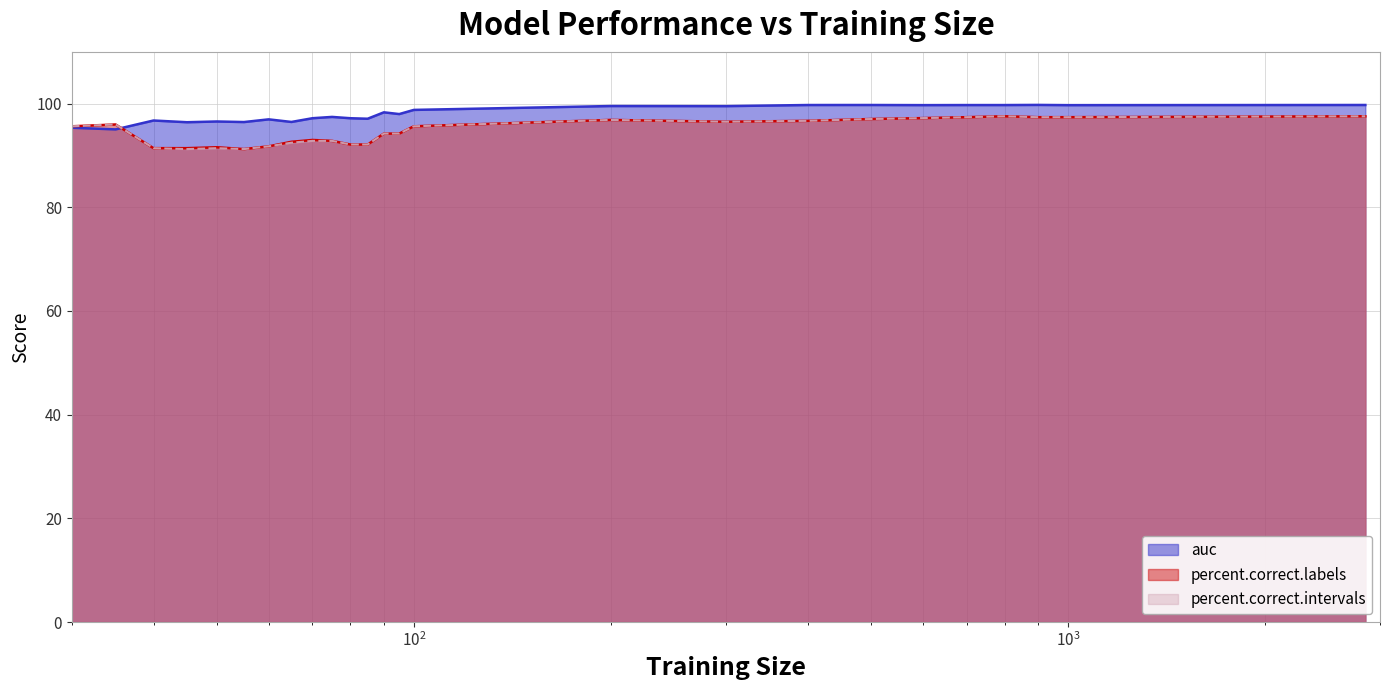

Reading right to left, transcribe all the data shown in this chart.

auc: 99.7	99.7	99.7	99.7	99.7	99.7	99.7	99.7	99.5	99.5	98.8	98.0	98.3	97.1	97.2	97.4	97.2	96.4	96.9	96.4	96.5	96.4	96.7	95.0	95.3
percent.correct.labels: 97.5	97.4	97.4	97.5	97.4	97.2	97.0	96.7	96.5	96.8	95.6	94.2	94.2	92.1	92.1	92.8	93.0	92.6	91.7	91.2	91.6	91.4	91.4	96.0	95.6
percent.correct.intervals: 97.5	97.4	97.4	97.5	97.4	97.2	97.0	96.7	96.5	96.8	95.6	94.2	94.2	92.1	92.1	92.8	92.8	92.4	91.7	91.2	91.4	91.2	91.4	96.0	95.6